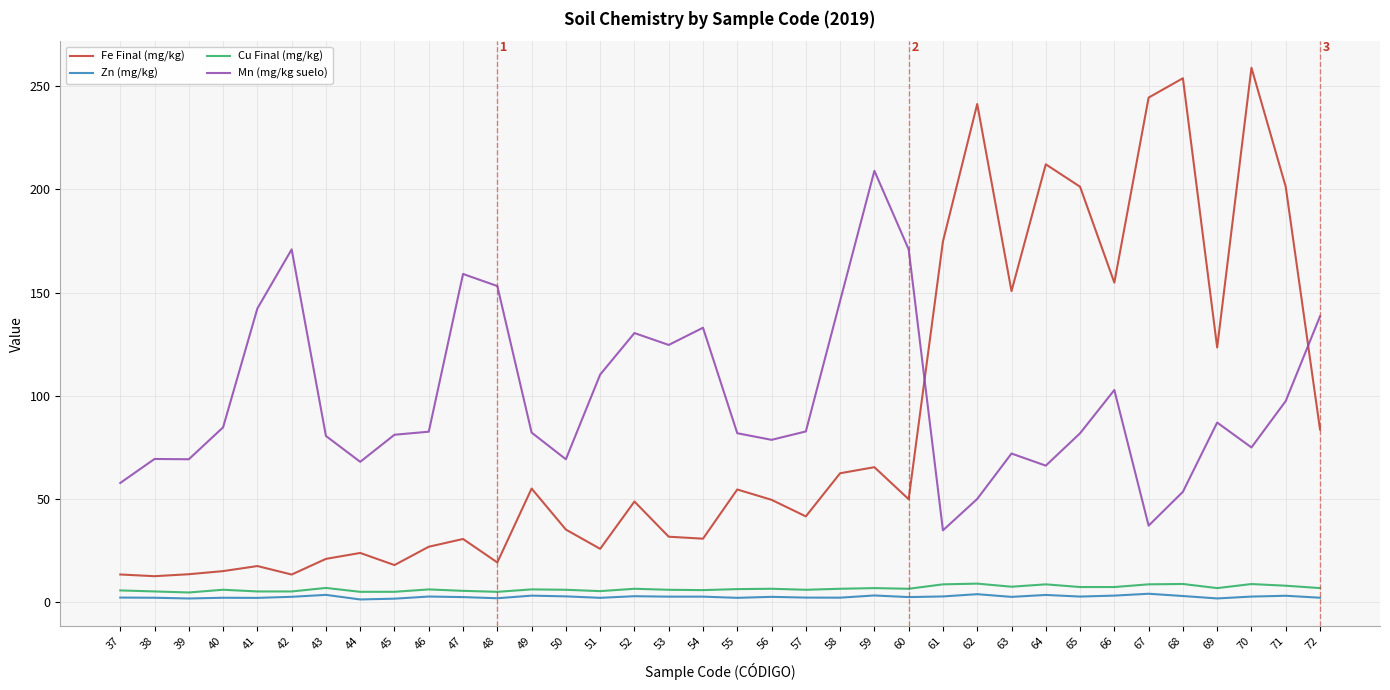

In Mn (mg/kg suelo), how many points are higher than both neighbors (excluding endpoints)?

9